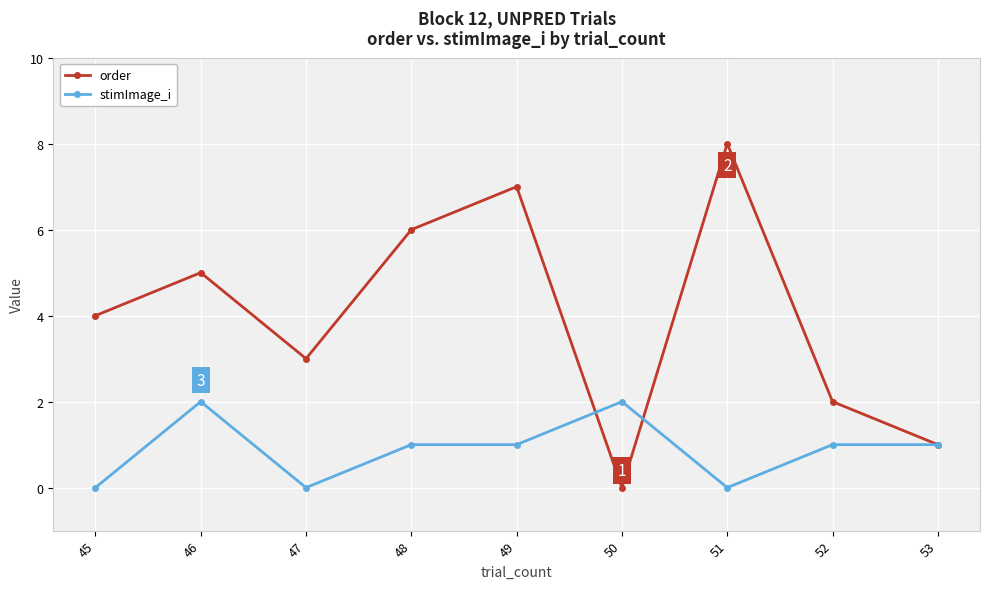

Rank the series by their average value, from lowest to highest.

stimImage_i, order